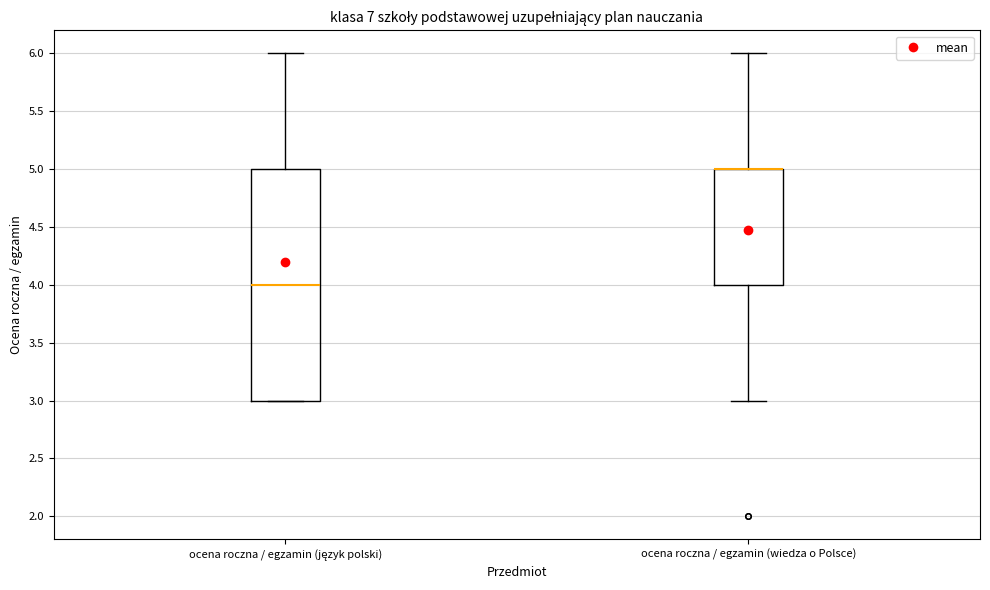

Where is the upper edge of the box for ocena roczna / egzamin (wiedza o Polsce) on the y-axis? The values are not printed on the chart, so give them approximately, as read against the axis.

5